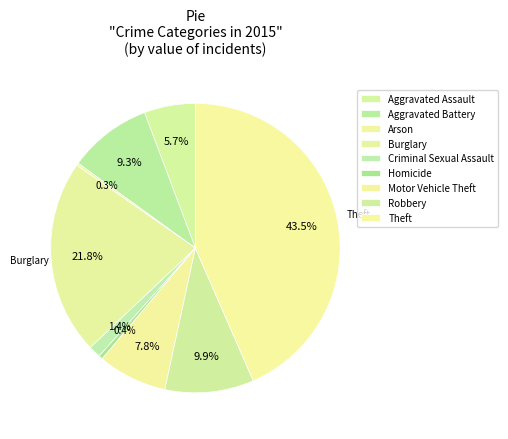

How many slices are in this pie chart?

9